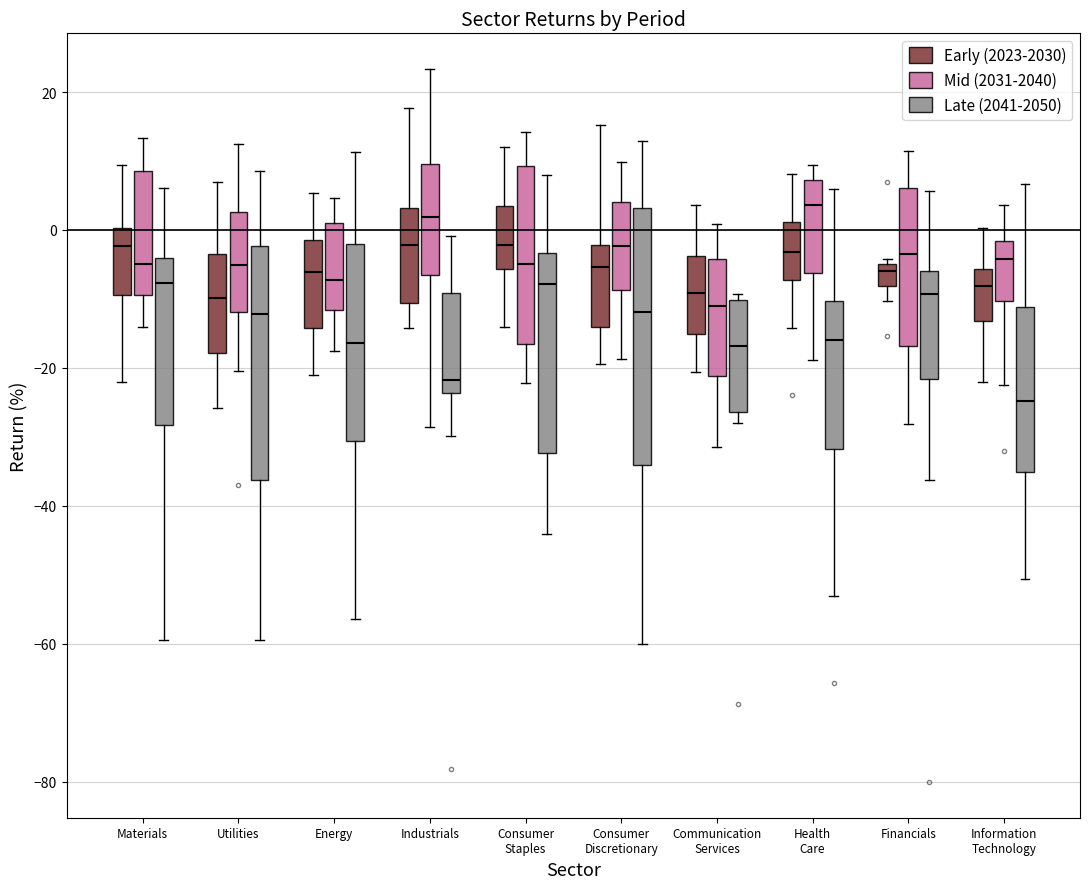

Reading left to right, transcribe this box plot: for each box, give where its median line is, the range the box spans, and where its two whiskers end, as read against the y-axis. The values are not printed on the chart, so give them approximately, as read against the axis.

Materials (Early (2023-2030)): median -2, box -10 to 0, whiskers -22 to 10
Materials (Mid (2031-2040)): median -4, box -10 to 8, whiskers -14 to 14
Materials (Late (2041-2050)): median -8, box -28 to -4, whiskers -60 to 6
Utilities (Early (2023-2030)): median -10, box -18 to -4, whiskers -26 to 8
Utilities (Mid (2031-2040)): median -6, box -12 to 2, whiskers -20 to 12
Utilities (Late (2041-2050)): median -12, box -36 to -2, whiskers -60 to 8
Energy (Early (2023-2030)): median -6, box -14 to -2, whiskers -22 to 6
Energy (Mid (2031-2040)): median -8, box -12 to 0, whiskers -18 to 4
Energy (Late (2041-2050)): median -16, box -30 to -2, whiskers -56 to 12
Industrials (Early (2023-2030)): median -2, box -10 to 4, whiskers -14 to 18
Industrials (Mid (2031-2040)): median 2, box -6 to 10, whiskers -28 to 24
Industrials (Late (2041-2050)): median -22, box -24 to -10, whiskers -30 to 0
Consumer Staples (Early (2023-2030)): median -2, box -6 to 4, whiskers -14 to 12
Consumer Staples (Mid (2031-2040)): median -4, box -16 to 10, whiskers -22 to 14
Consumer Staples (Late (2041-2050)): median -8, box -32 to -4, whiskers -44 to 8
Consumer Discretionary (Early (2023-2030)): median -6, box -14 to -2, whiskers -20 to 16
Consumer Discretionary (Mid (2031-2040)): median -2, box -8 to 4, whiskers -18 to 10
Consumer Discretionary (Late (2041-2050)): median -12, box -34 to 4, whiskers -60 to 12
Communication Services (Early (2023-2030)): median -10, box -16 to -4, whiskers -20 to 4
Communication Services (Mid (2031-2040)): median -10, box -22 to -4, whiskers -32 to 0
Communication Services (Late (2041-2050)): median -16, box -26 to -10, whiskers -28 to -10 (just above the box's upper edge)
Health Care (Early (2023-2030)): median -4, box -8 to 2, whiskers -14 to 8
Health Care (Mid (2031-2040)): median 4, box -6 to 8, whiskers -18 to 10
Health Care (Late (2041-2050)): median -16, box -32 to -10, whiskers -54 to 6
Financials (Early (2023-2030)): median -6, box -8 to -4, whiskers -10 to -4 (just above the box's upper edge)
Financials (Mid (2031-2040)): median -4, box -16 to 6, whiskers -28 to 12
Financials (Late (2041-2050)): median -10, box -22 to -6, whiskers -36 to 6
Information Technology (Early (2023-2030)): median -8, box -14 to -6, whiskers -22 to 0
Information Technology (Mid (2031-2040)): median -4, box -10 to -2, whiskers -22 to 4
Information Technology (Late (2041-2050)): median -24, box -36 to -12, whiskers -50 to 6